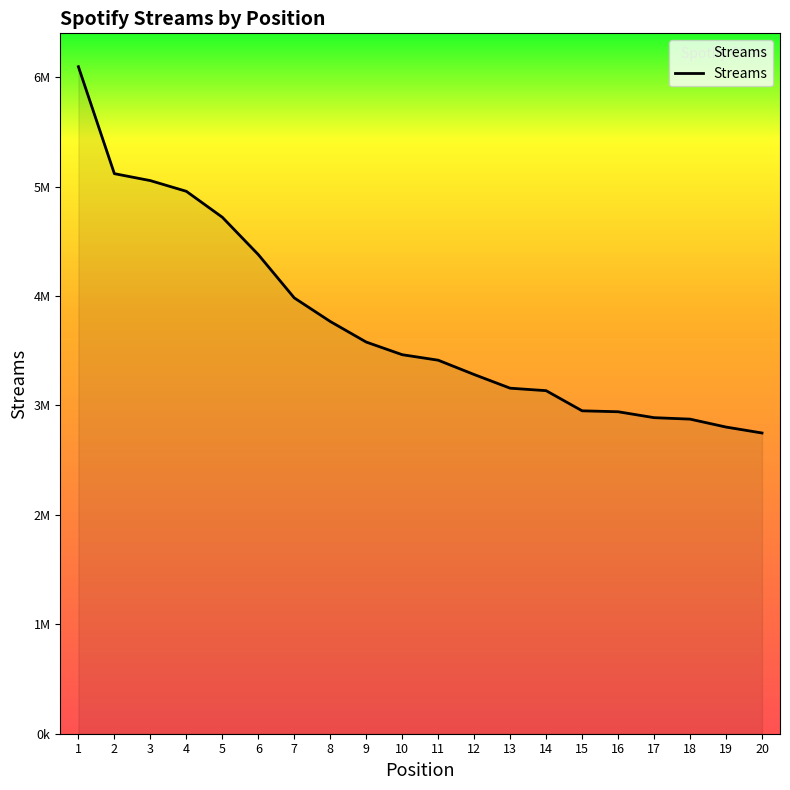

How many data points does each series have?

20